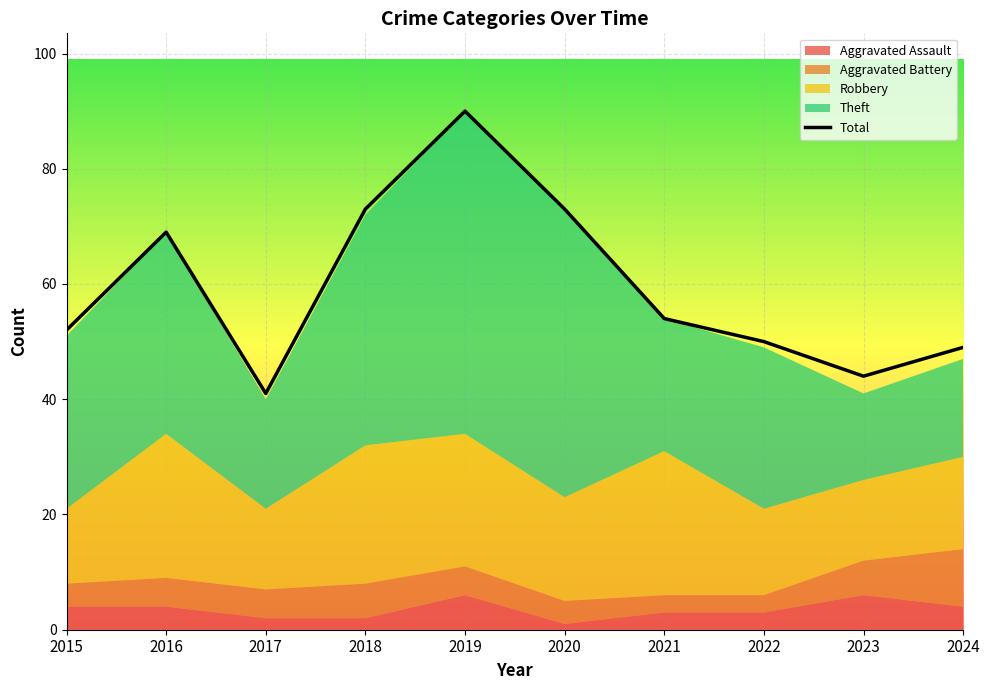

True or false: Robbery has more than 0 interior local peaks.

True